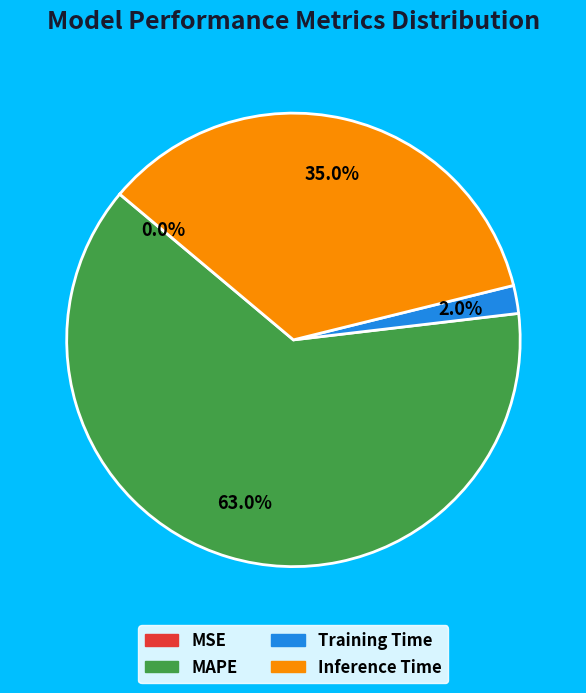

What is the total percentage of MAPE and Training Time?

65.0%